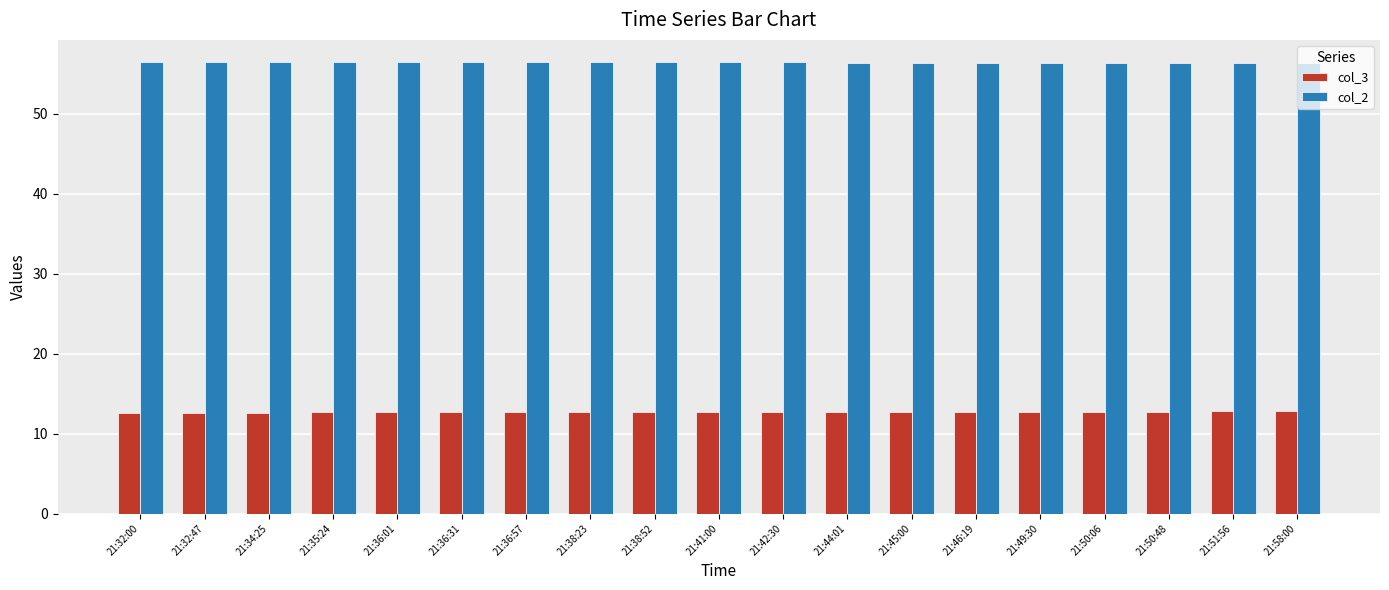

At how many categories does at least one series exceed 29?

19